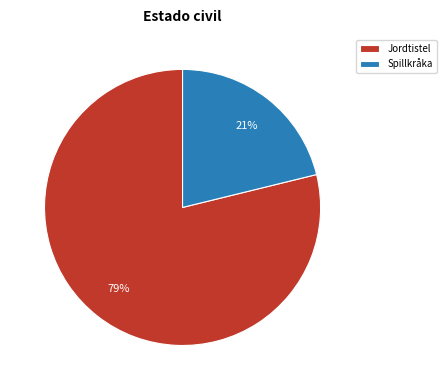

Rank the categories by value from lowest to highest.

Spillkråka, Jordtistel